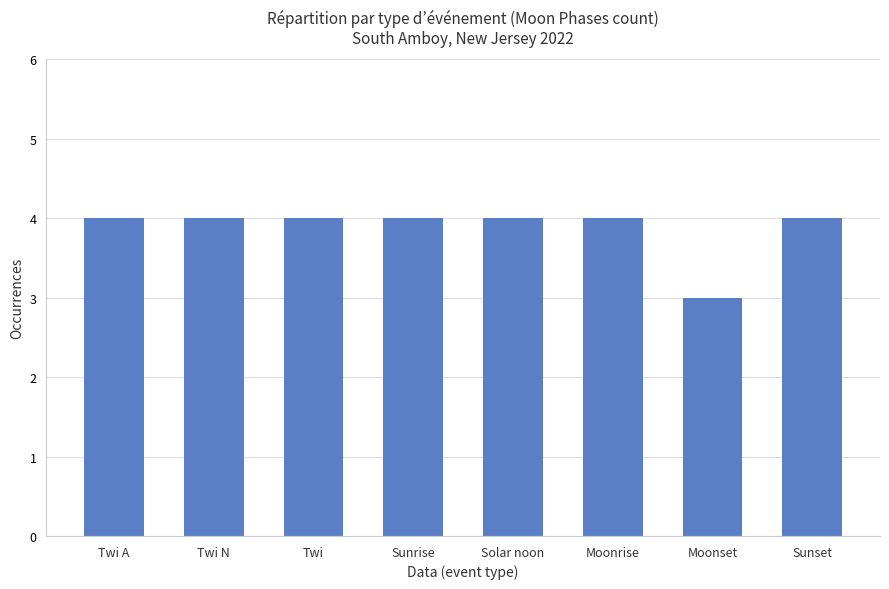

What is the ratio of the value at Sunrise to the value at Solar noon?

1.0